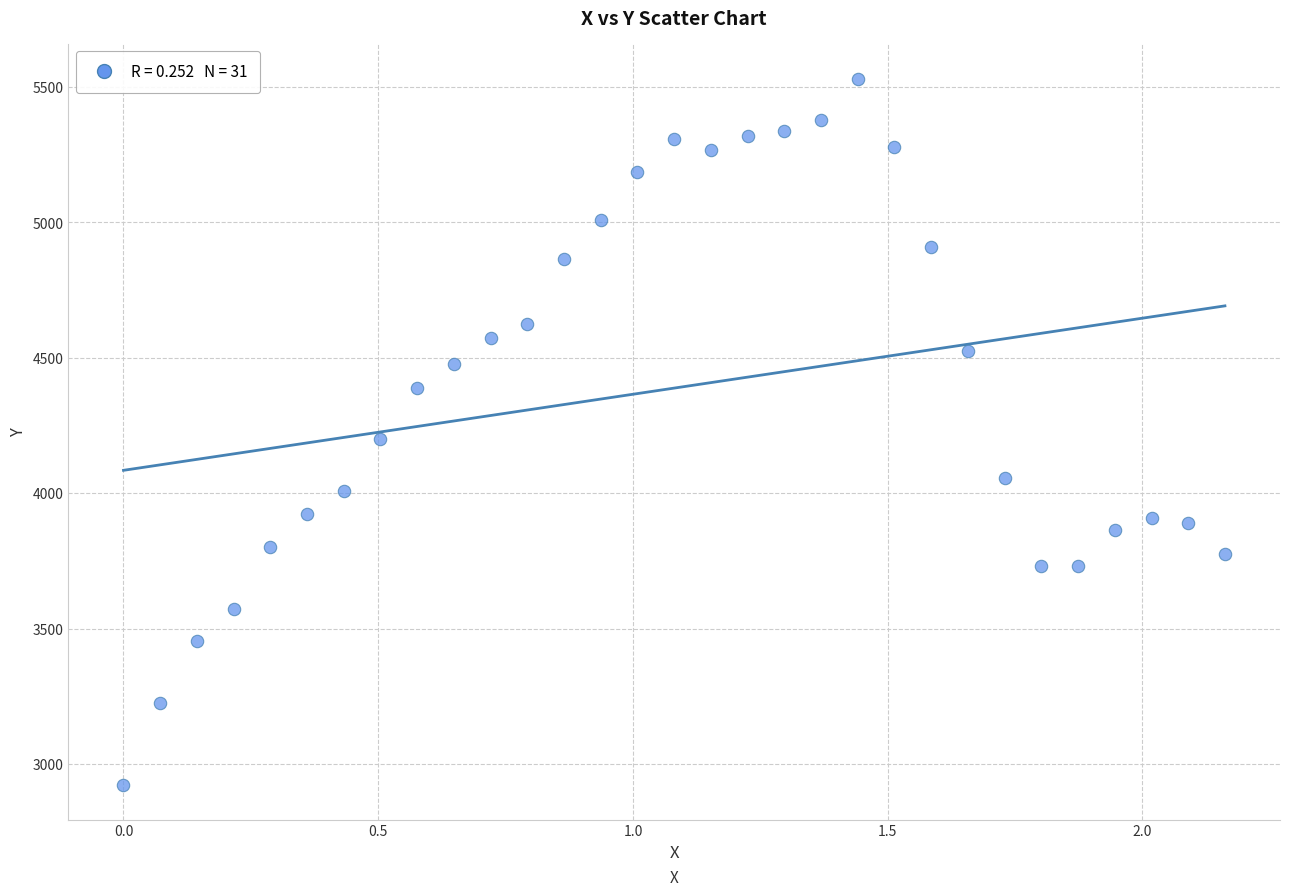

What is the range of Y values (max minus min)?

2605.6